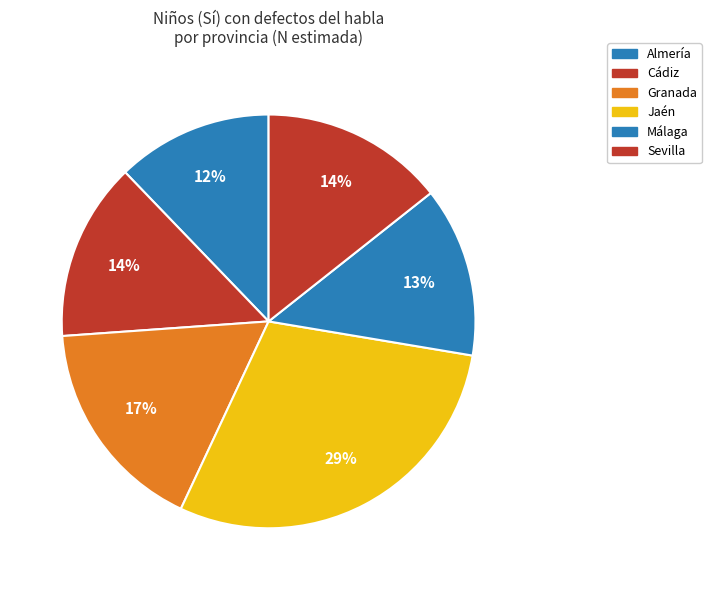

How many slices are in this pie chart?

6